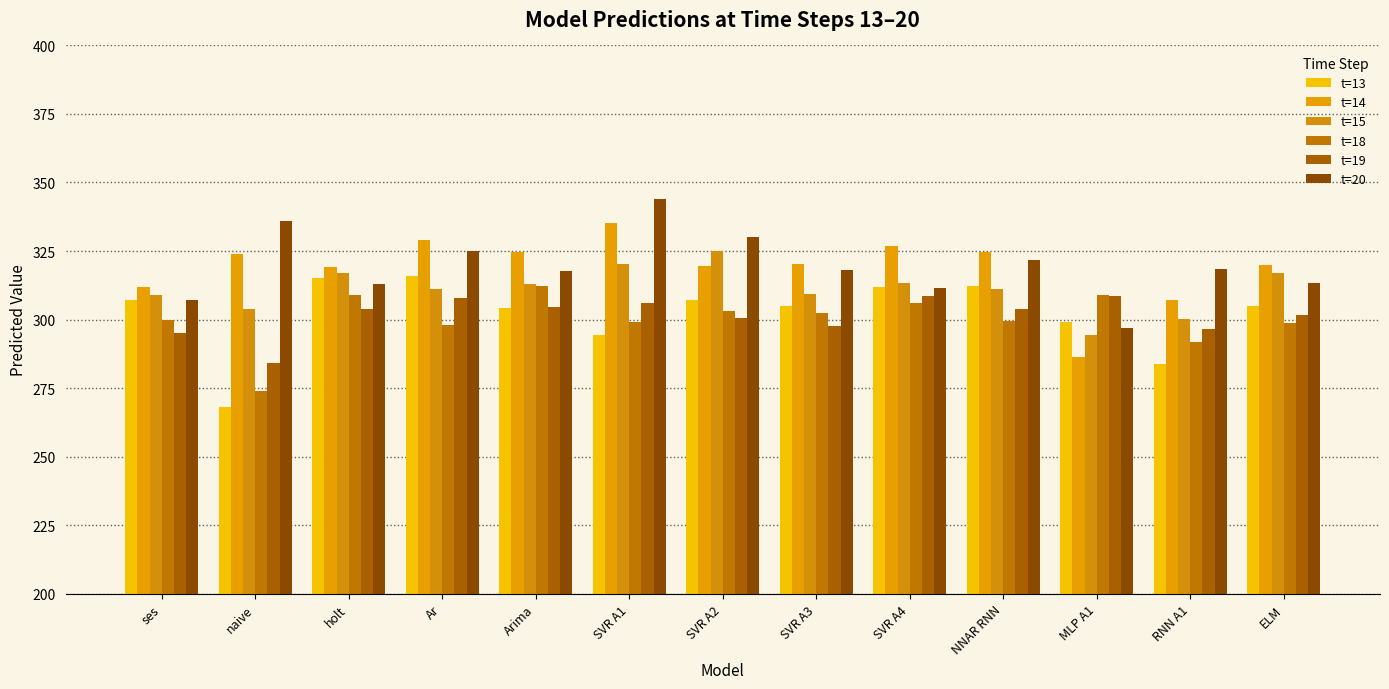

Reading left to right, extract all data points from this chart.

t=13: 307.0	268.0	315.0	316.0	304.3	294.5	307.2	305.1	311.9	312.2	299.2	283.8	304.8
t=14: 312.0	324.0	319.0	329.0	324.8	335.2	319.4	320.4	326.7	324.8	286.5	307.2	319.9
t=15: 309.0	304.0	317.0	311.0	313.0	320.4	325.0	309.3	313.3	311.3	294.3	300.1	316.8
t=18: 300.0	274.0	309.0	298.0	312.3	299.2	303.0	302.3	306.1	299.3	308.9	291.8	298.7
t=19: 295.0	284.0	304.0	308.0	304.4	306.0	300.4	297.5	308.5	303.8	308.7	296.7	301.7
t=20: 307.0	336.0	313.0	325.0	317.7	343.8	330.2	318.2	311.4	321.8	297.0	318.5	313.5